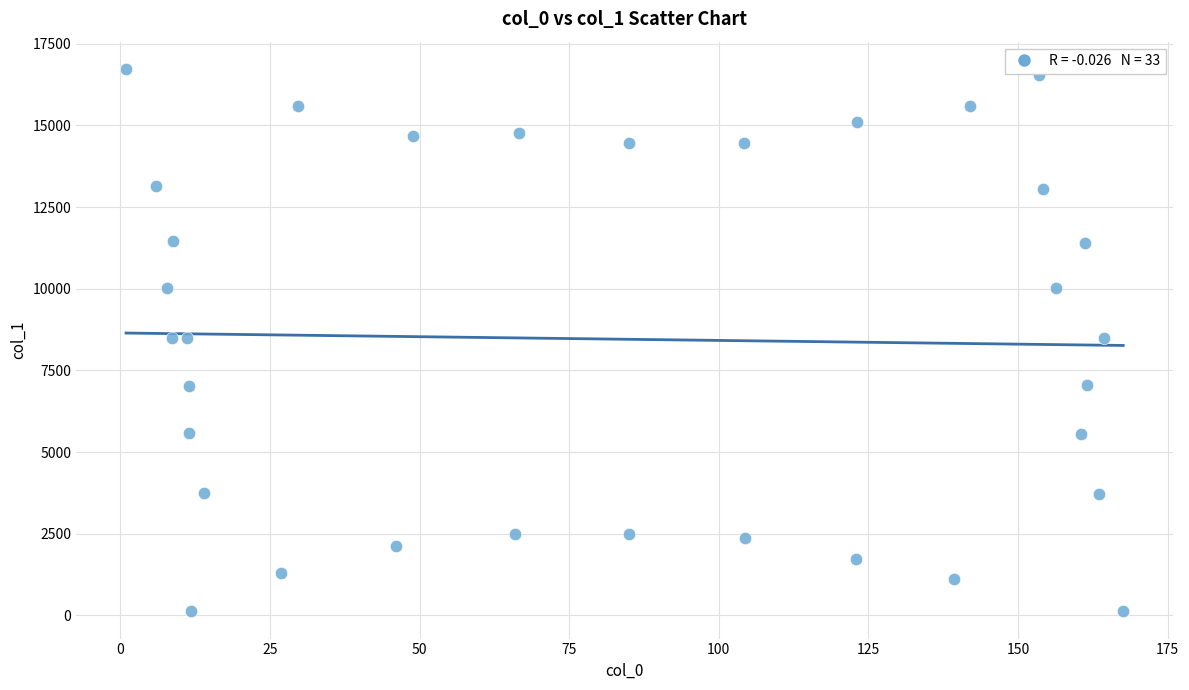

What is the range of Y values (max minus min)?

16605.8